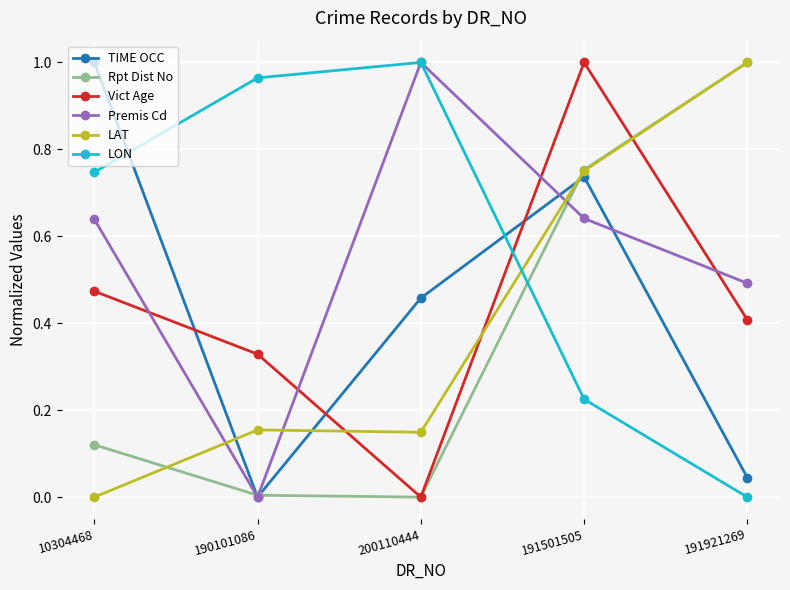

Between which two adjacent categories do LON and TIME OCC first intersect?

10304468 and 190101086